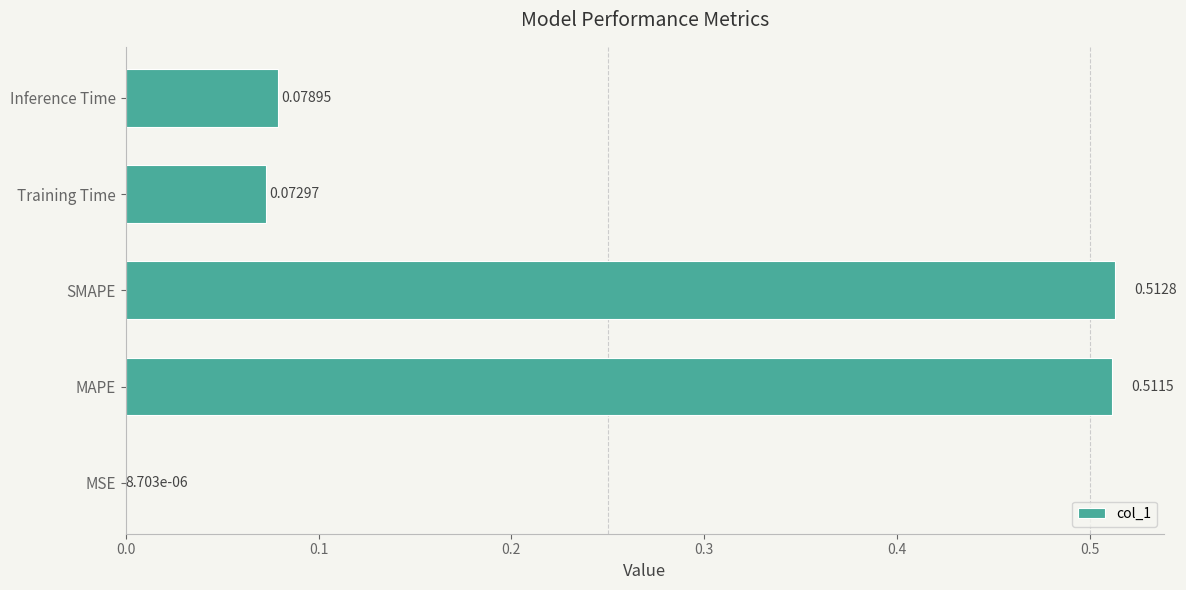

At which category does the chart reach its peak across all series?

SMAPE